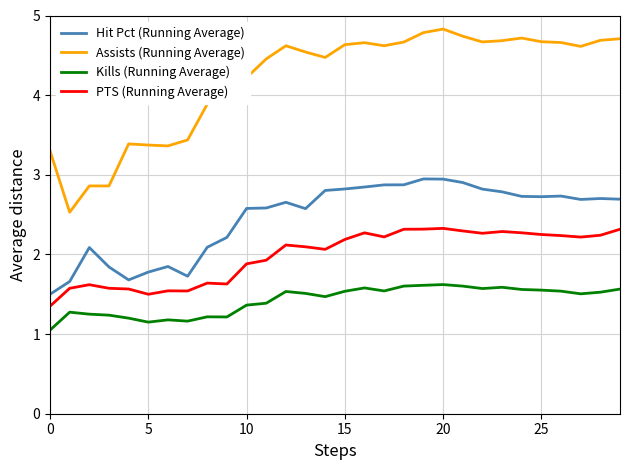

Which series has the widest spread of values?

Assists (Running Average)